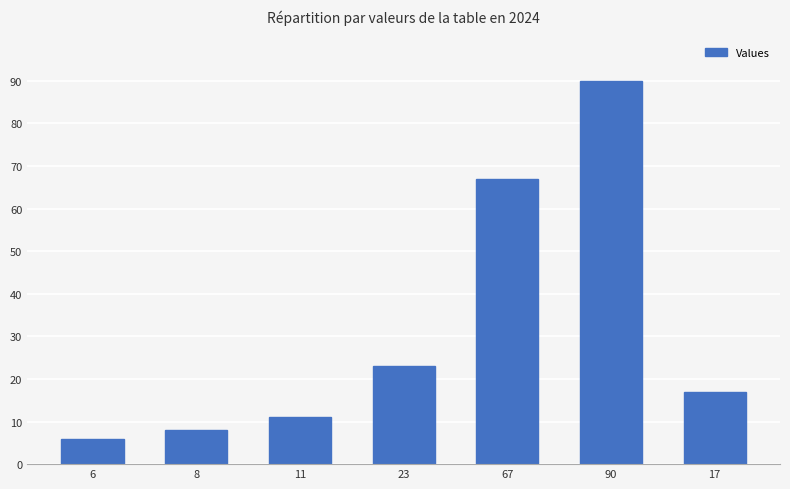

At which label is the value closest to 48?

67